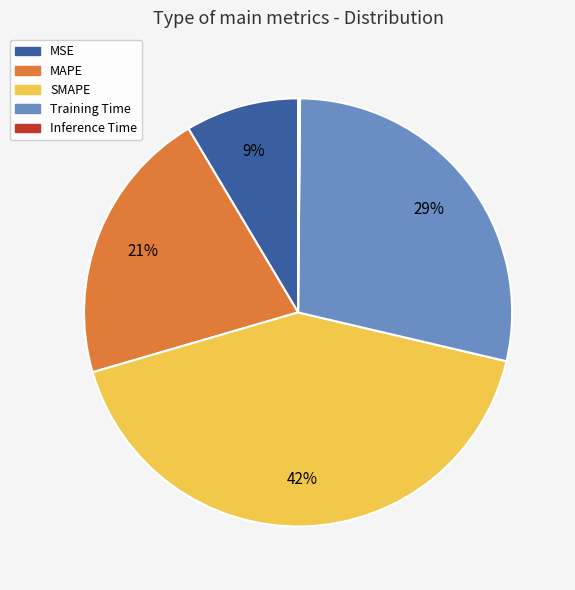

Which category has the biggest portion of the pie?

SMAPE